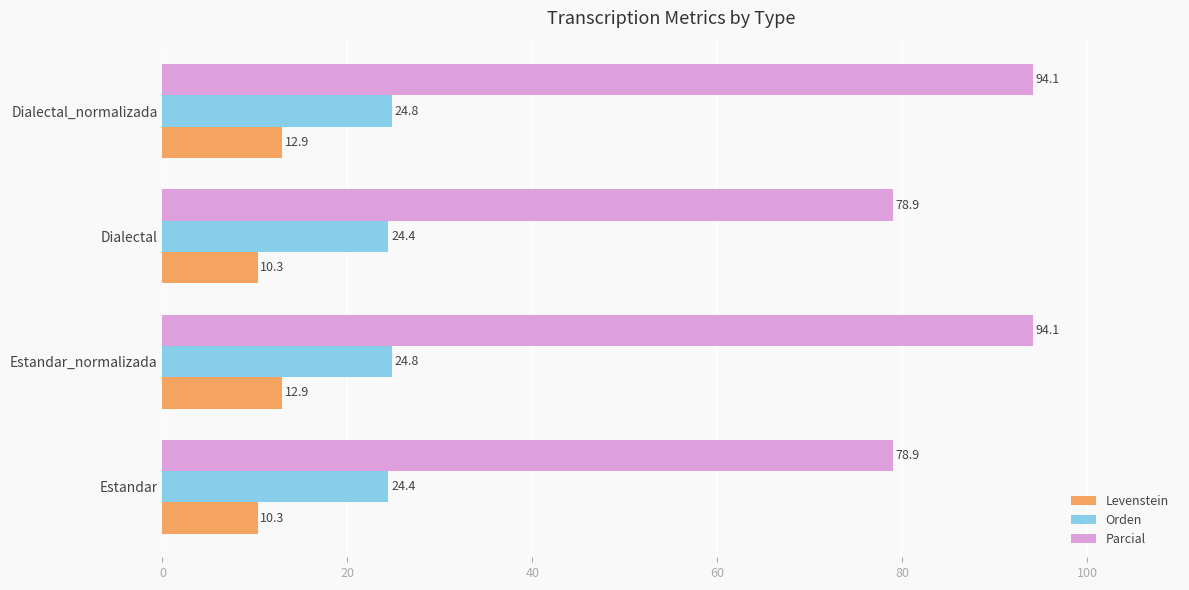

What is the difference between the maximum and minimum values in the Orden series?

0.4